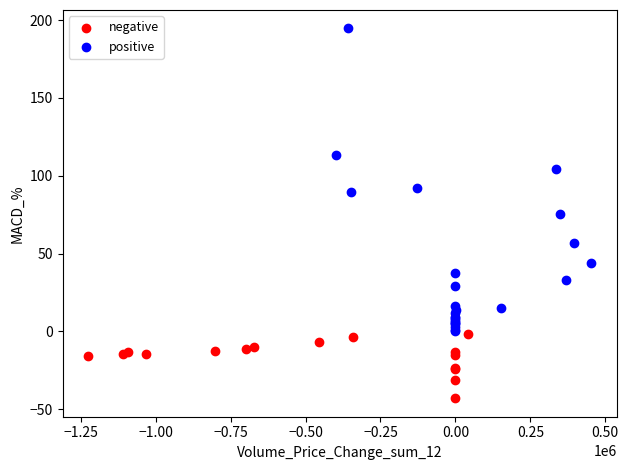

Which series contains the highest Y value?

positive